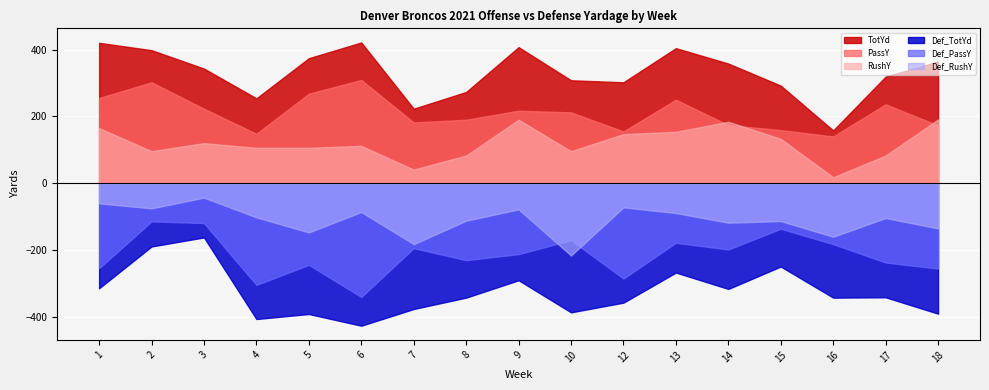

The value of PassY at 3 is 86. True or false?

False